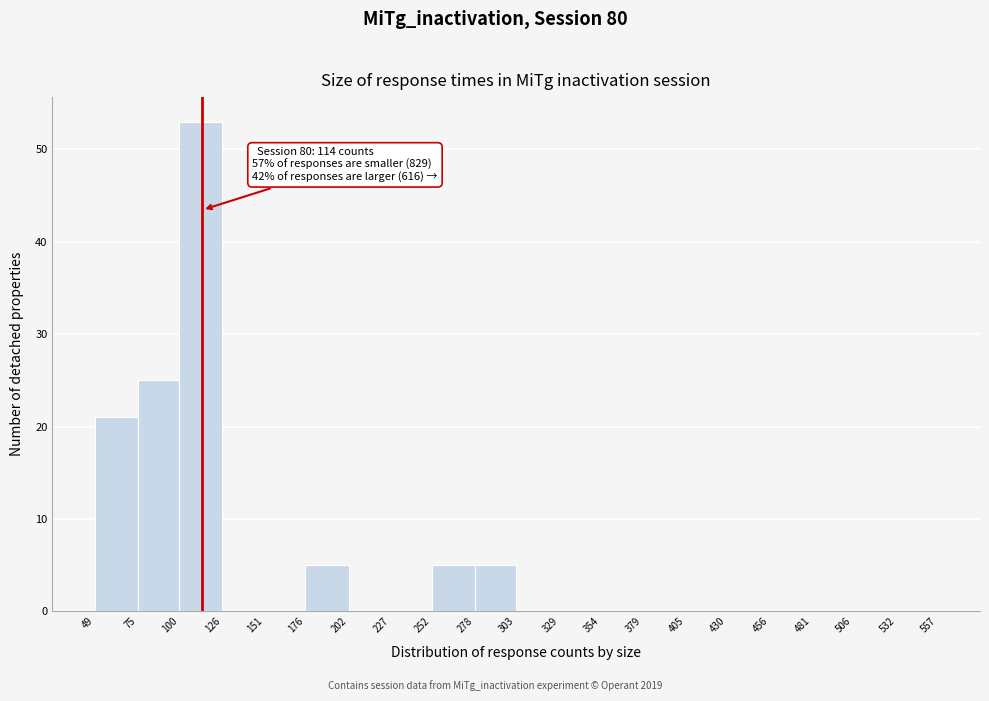

Over which range of the x-axis is the bar tallest?

100 to 126